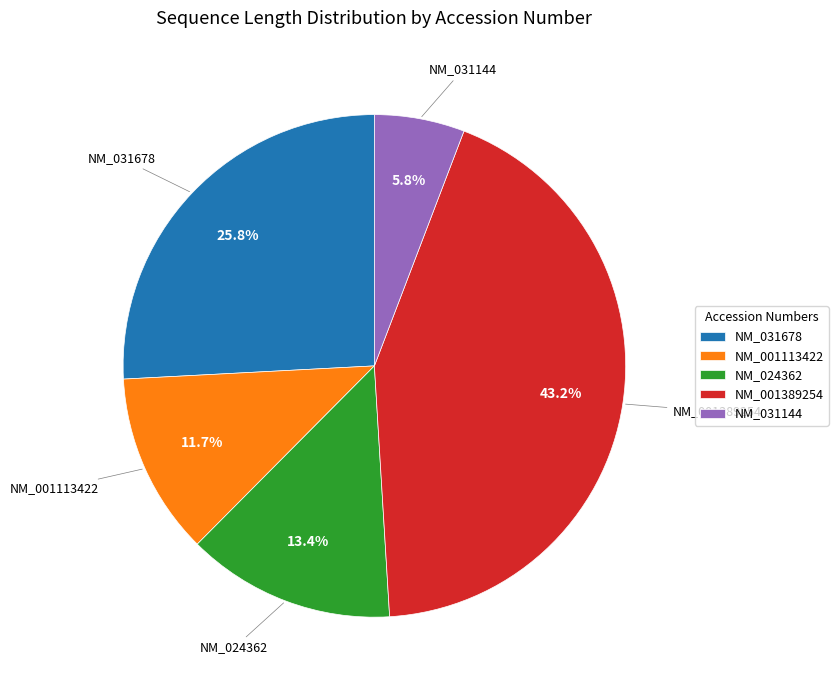

To the nearest percent, what is the average slice percentage?

20%